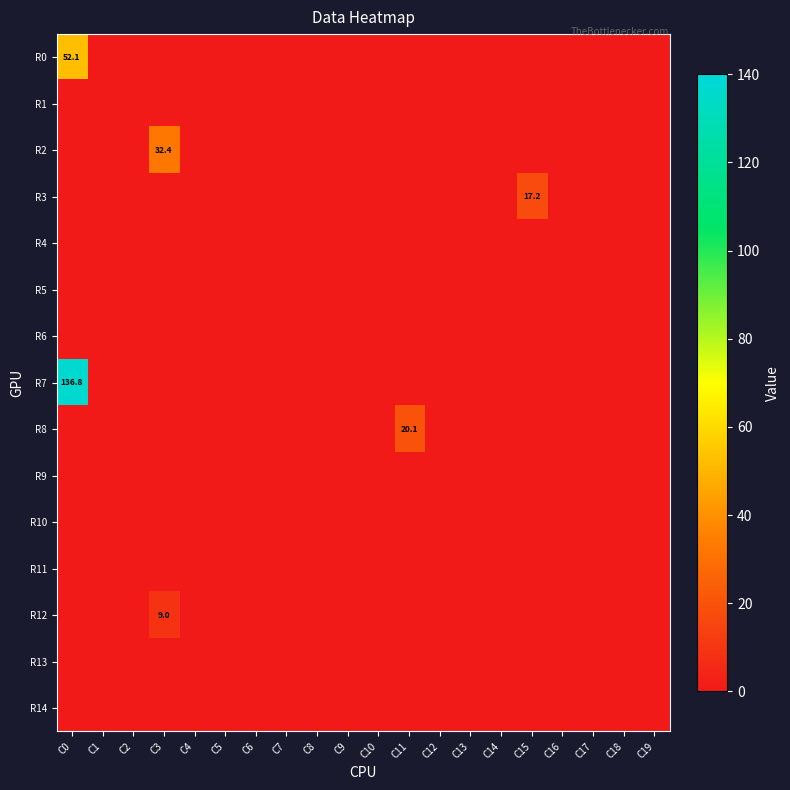

List the series in order of their peak value, highest first.

R7, R0, R2, R8, R3, R12, R1, R4, R5, R6, R9, R10, R11, R13, R14